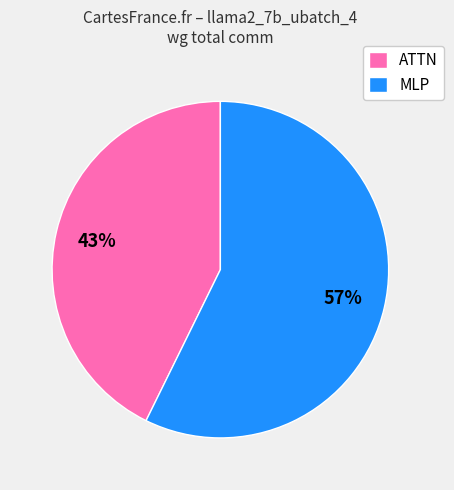

True or false: ATTN accounts for 43% of the total.

True